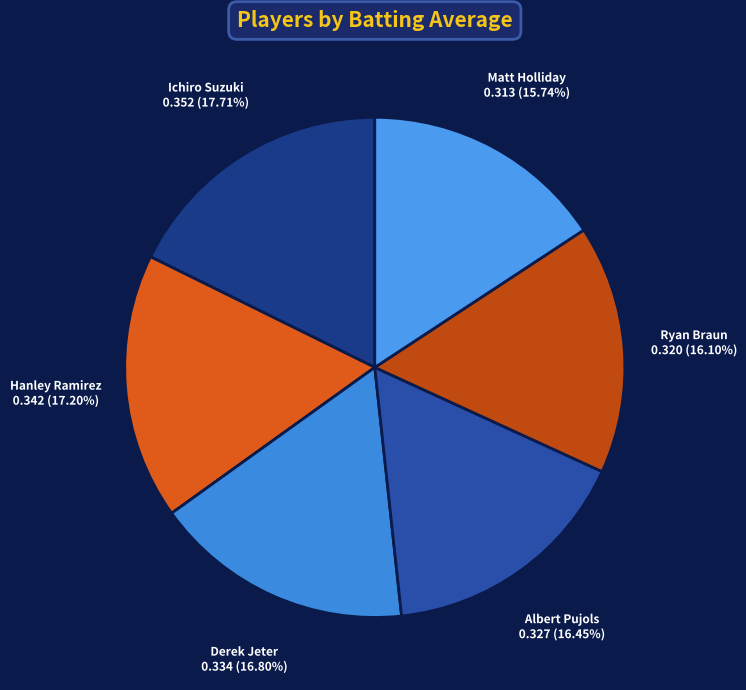

To the nearest percent, what is the average slice percentage?

17%